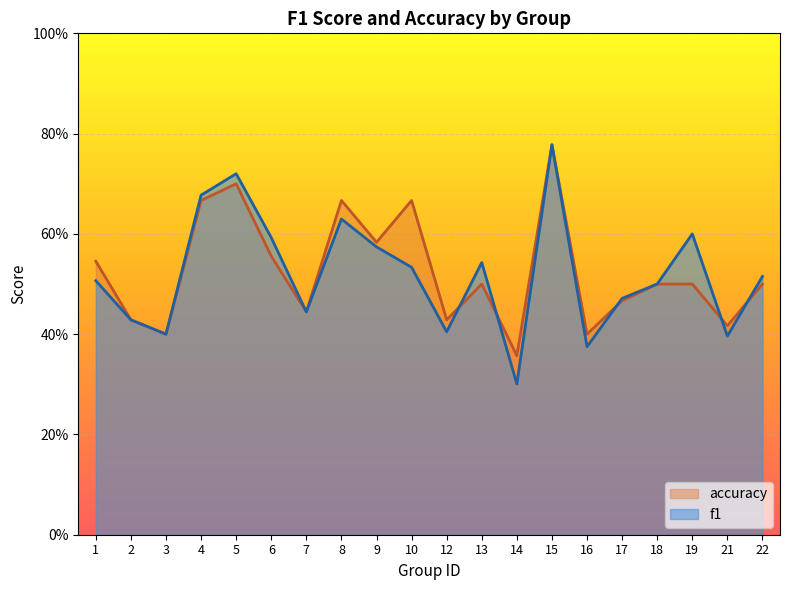

What are all the series names shown in the legend?

accuracy, f1